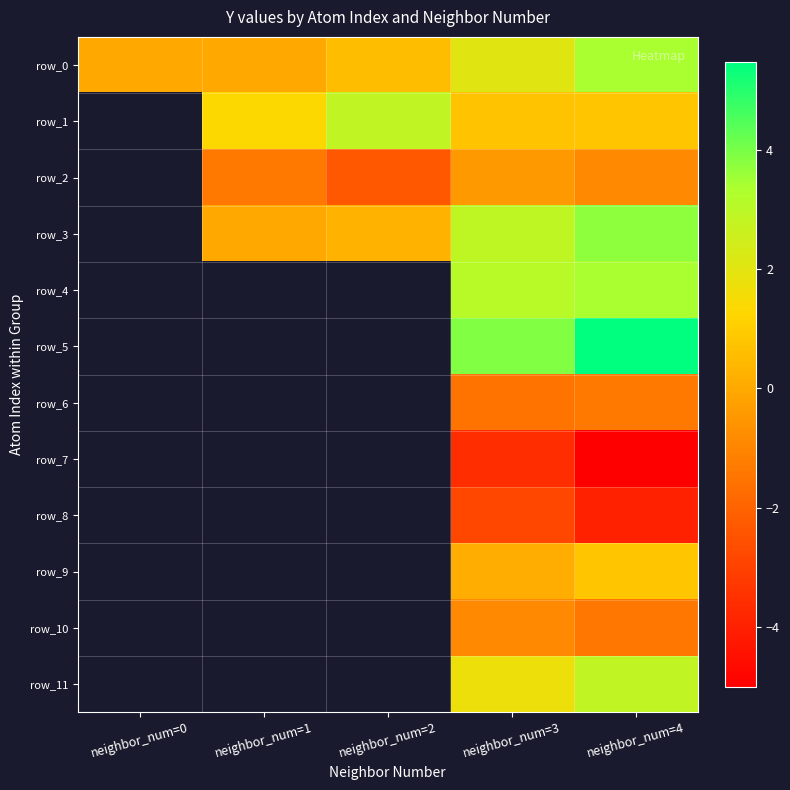

The row_2 series shows -4.0 at neighbor_num=2. True or false?

False